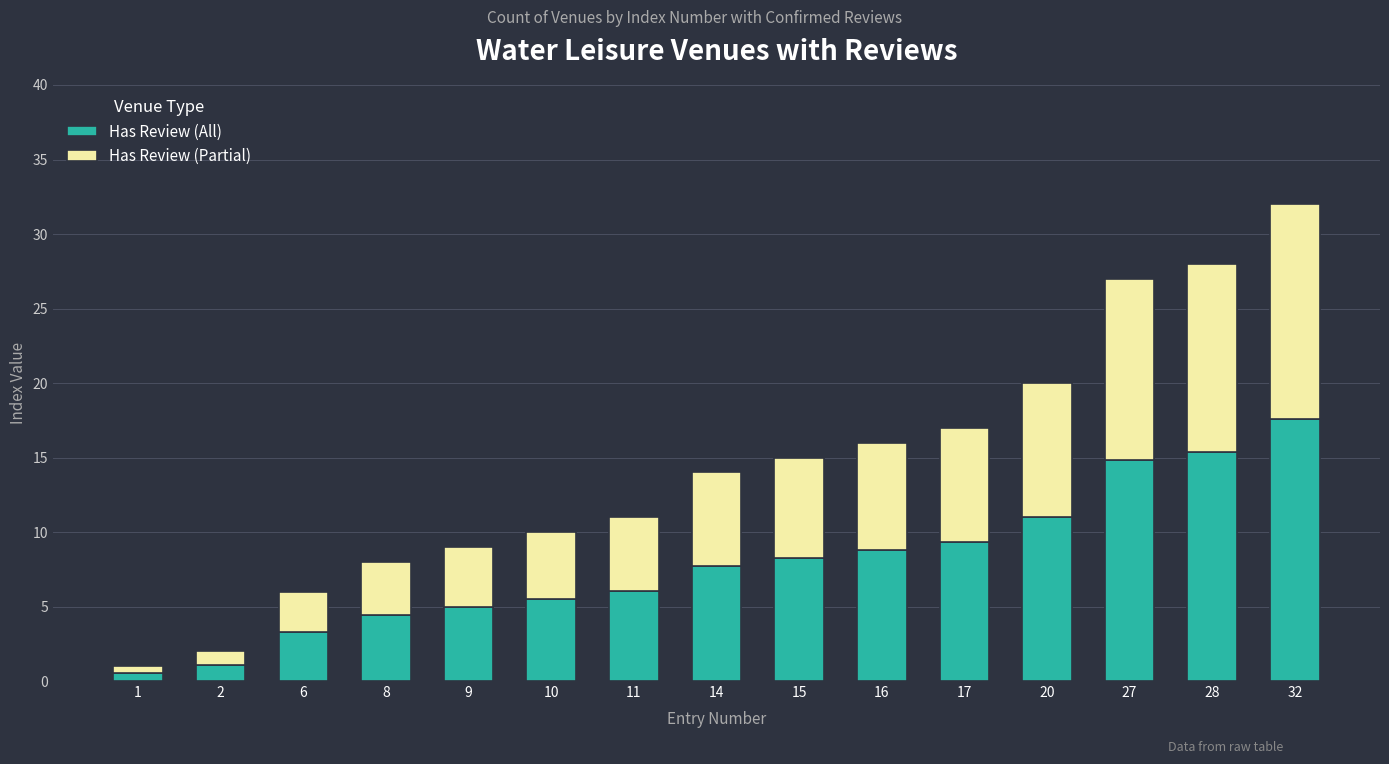

What is the average value of the Has Review (All) series?

7.9